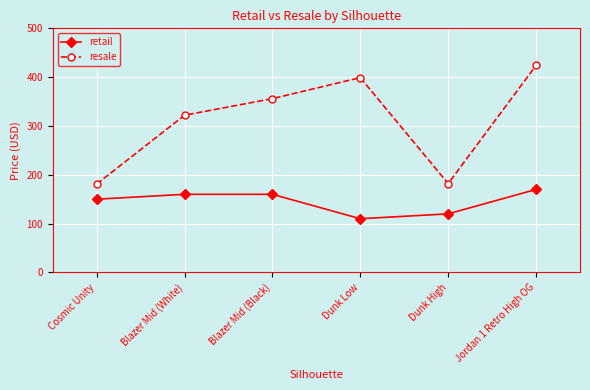

Rank the series at Blazer Mid (White) from lowest to highest value.

retail, resale